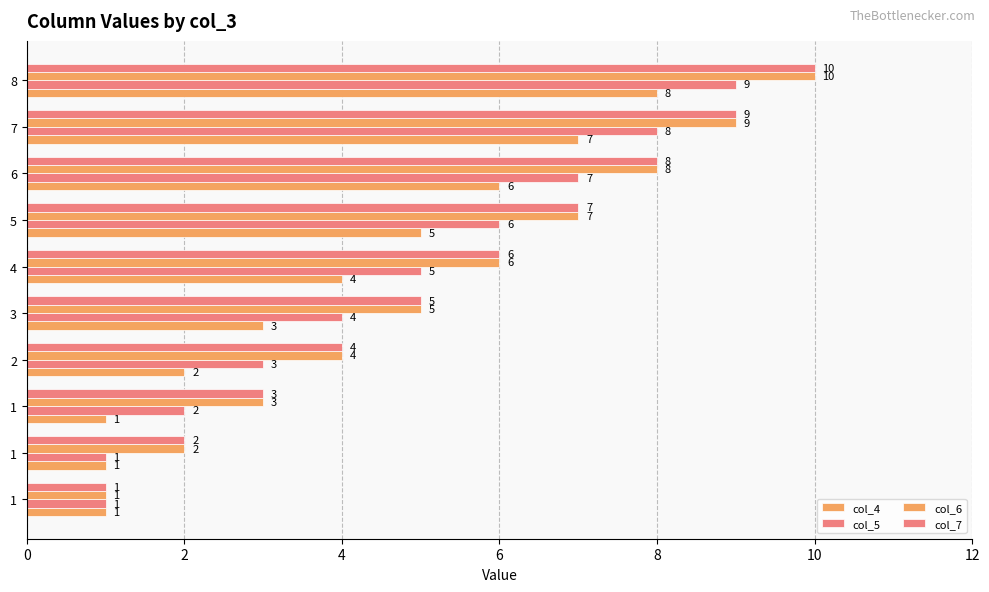

How many categories are shown in the chart?

10